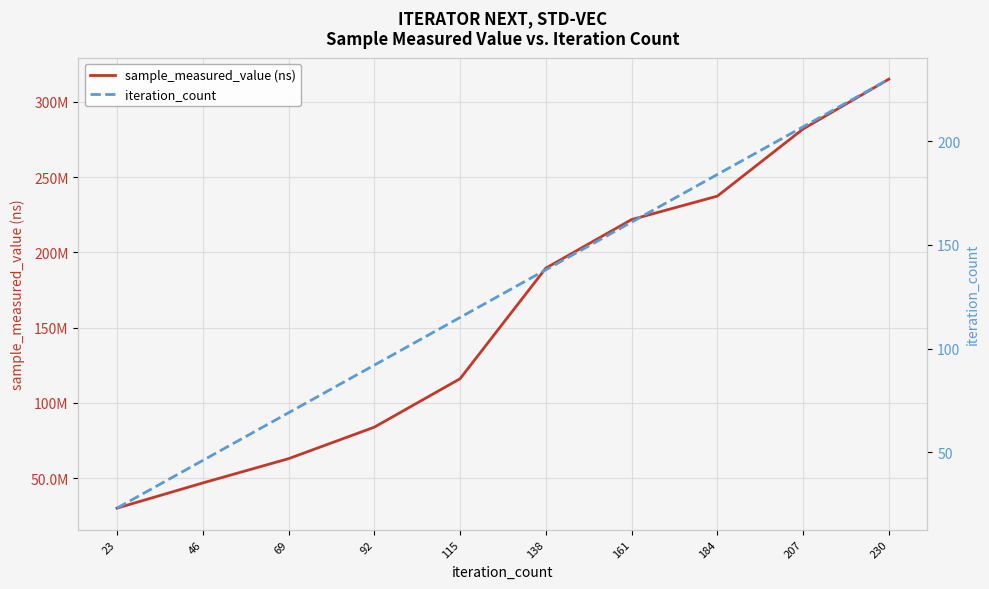

What is the difference between the highest and lowest values at 230?

315108866